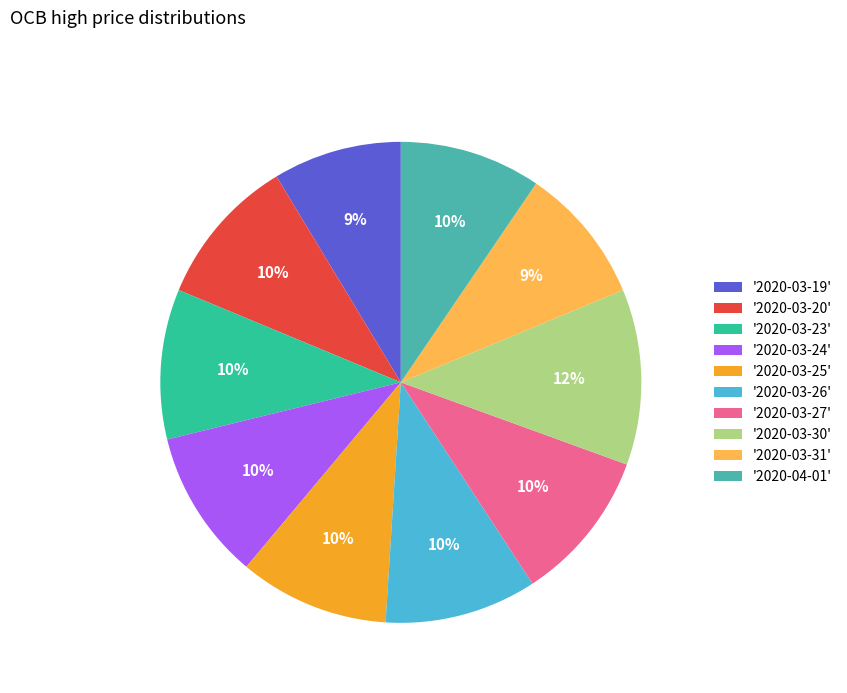

Count the number of slices in the pie.

10